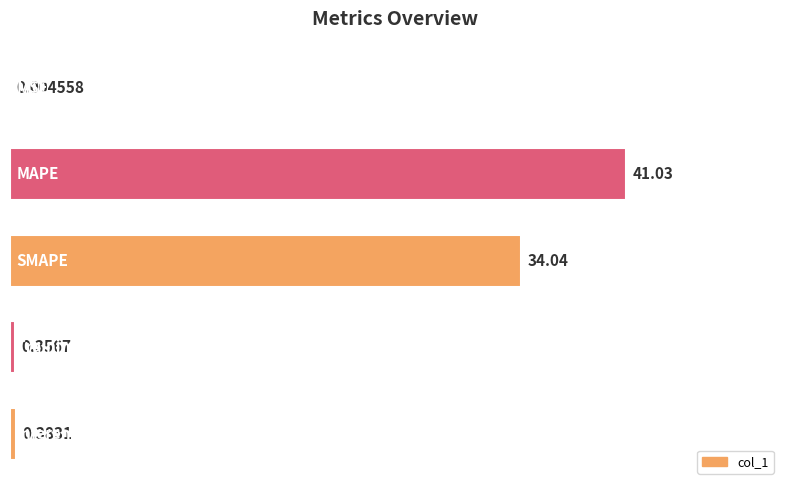

Are the bars horizontal?

Yes